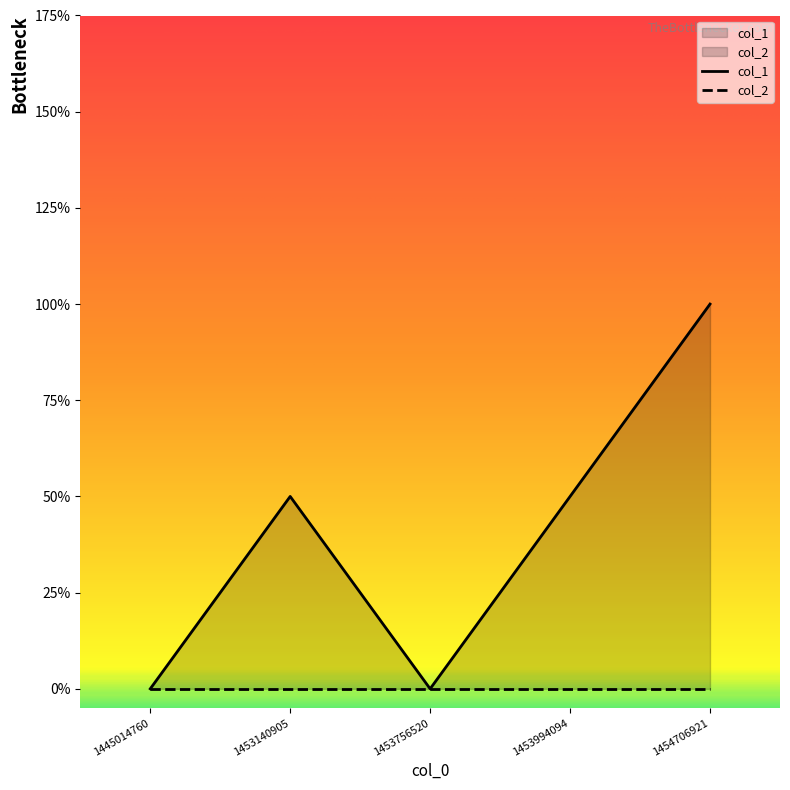

Which category has the lowest value across all series?

1445014760